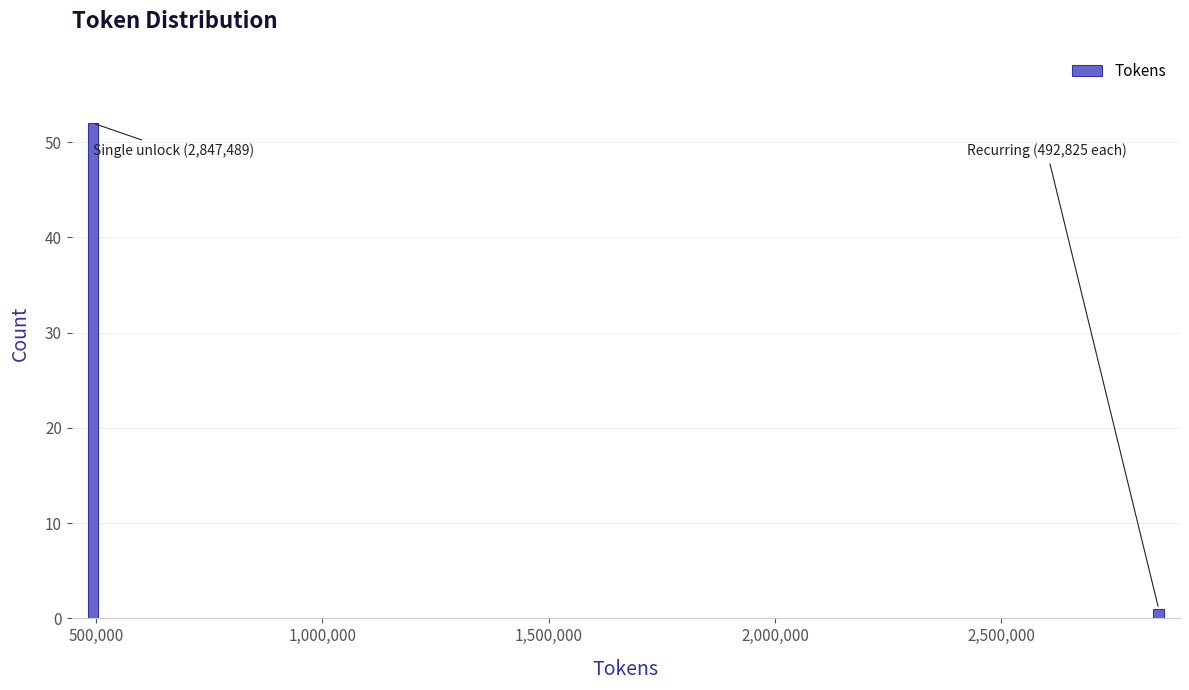

Reading left to right, list all the values displayed in this chart.

52	1